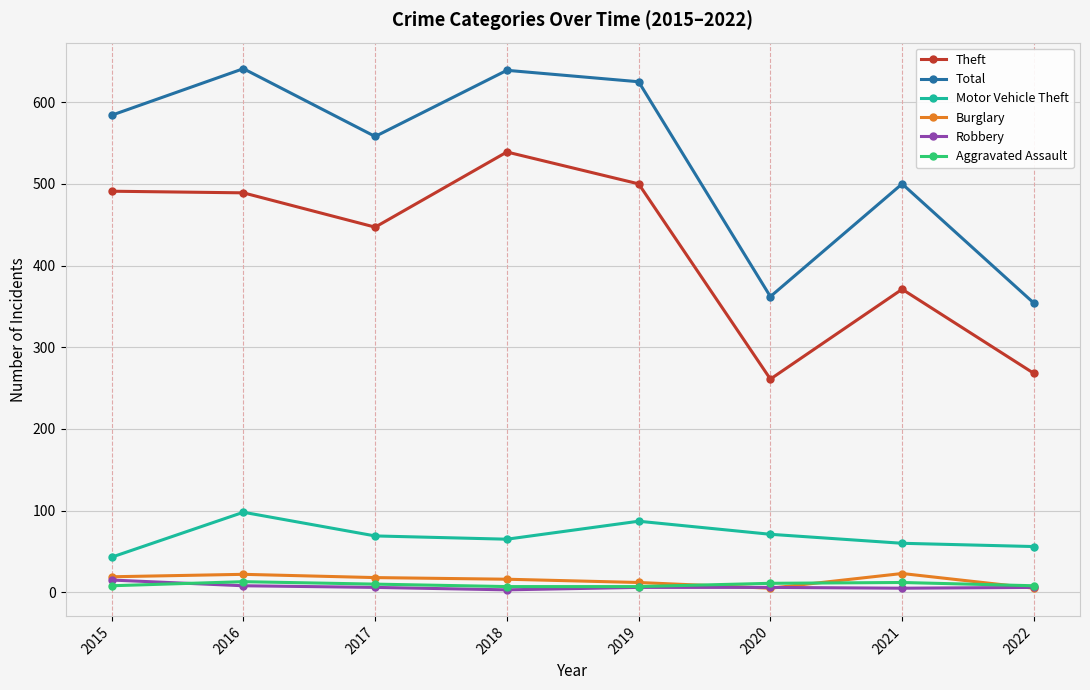

Is it true that Theft equals 261 at 2020?

True